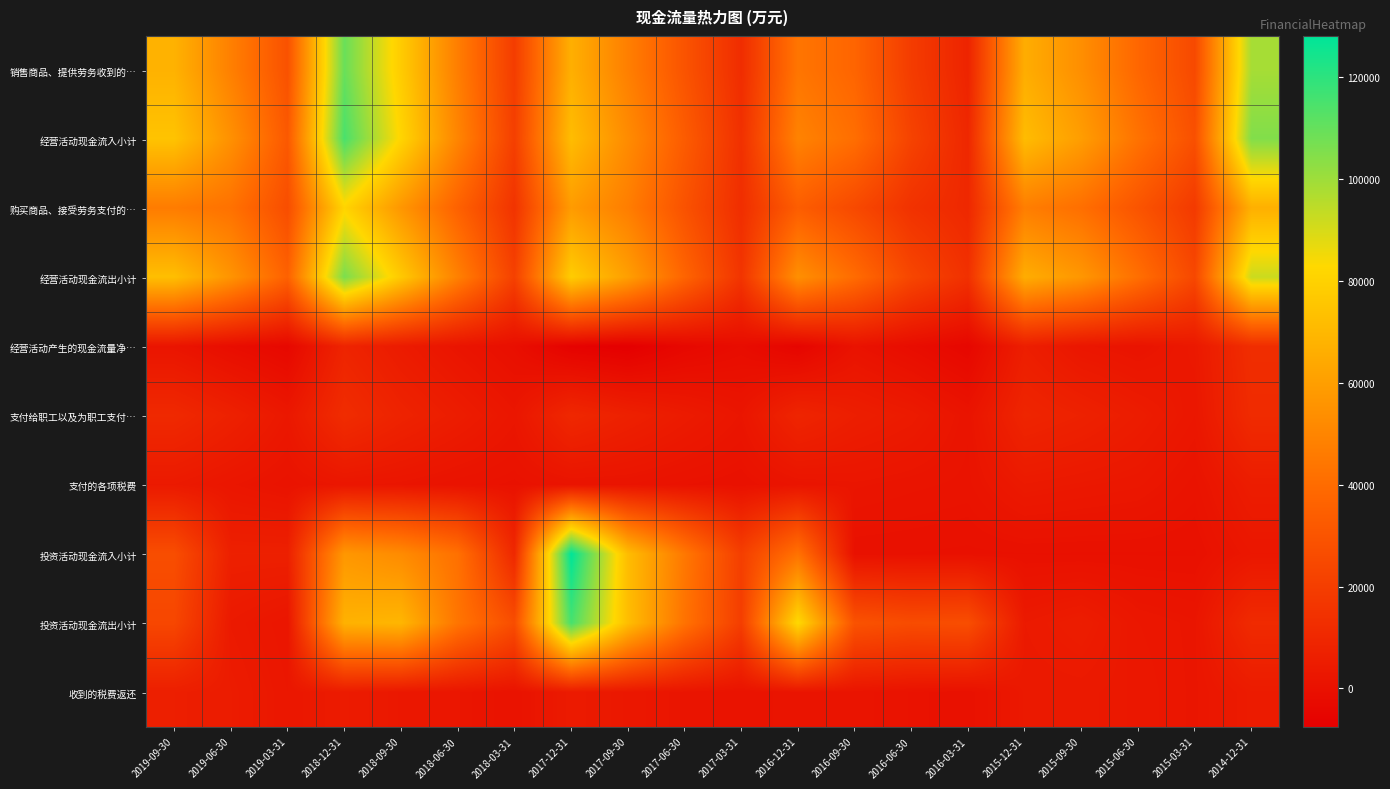

What is the minimum value shown in the chart?

-7579